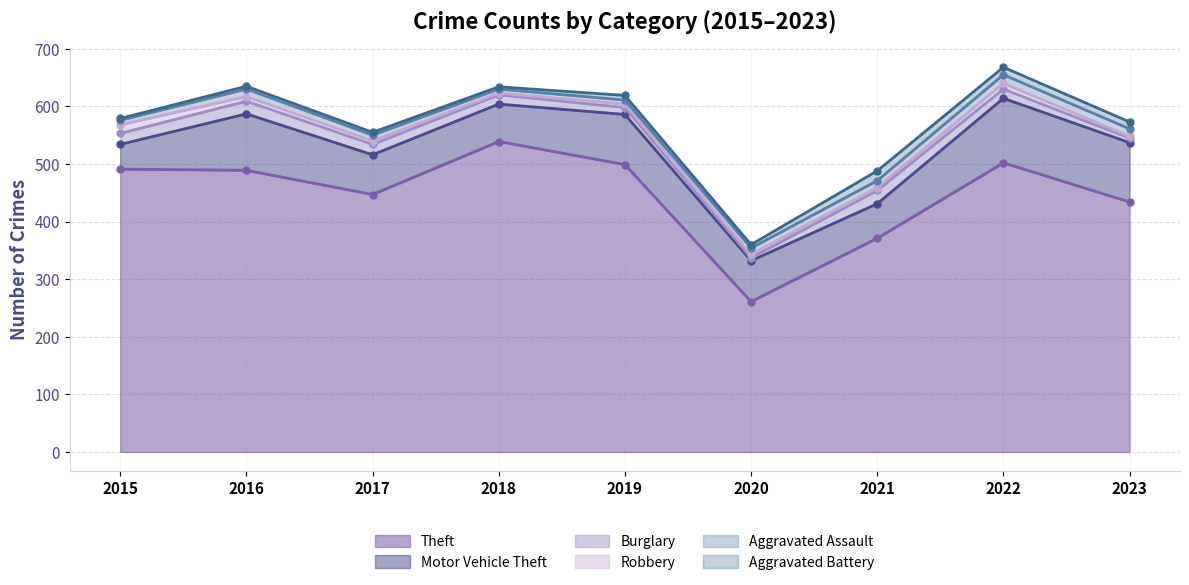

Reading right to left, extract all data points from this chart.

Theft: 2023=434	2022=502	2021=371	2020=261	2019=499	2018=539	2017=447	2016=489	2015=491
Motor Vehicle Theft: 2023=103	2022=112	2021=60	2020=71	2019=87	2018=65	2017=69	2016=98	2015=43
Burglary: 2023=8	2022=16	2021=23	2020=5	2019=12	2018=16	2017=18	2016=22	2015=19
Robbery: 2023=3	2022=10	2021=5	2020=6	2019=6	2018=3	2017=6	2016=8	2015=15
Aggravated Assault: 2023=13	2022=15	2021=12	2020=11	2019=7	2018=7	2017=10	2016=13	2015=8
Aggravated Battery: 2023=12	2022=13	2021=17	2020=6	2019=8	2018=4	2017=5	2016=5	2015=3